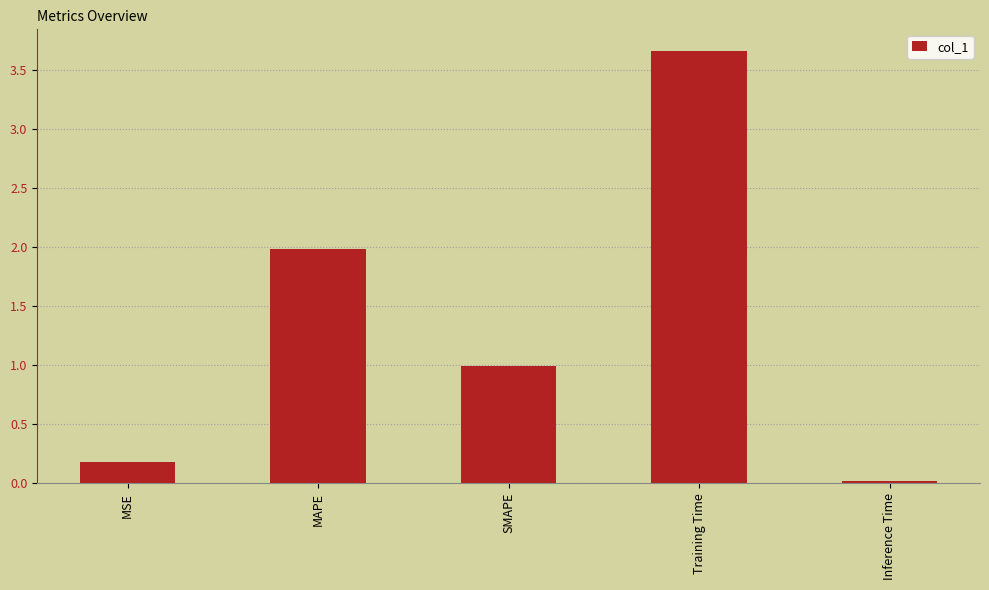

At which label is the value closest to 1?

SMAPE